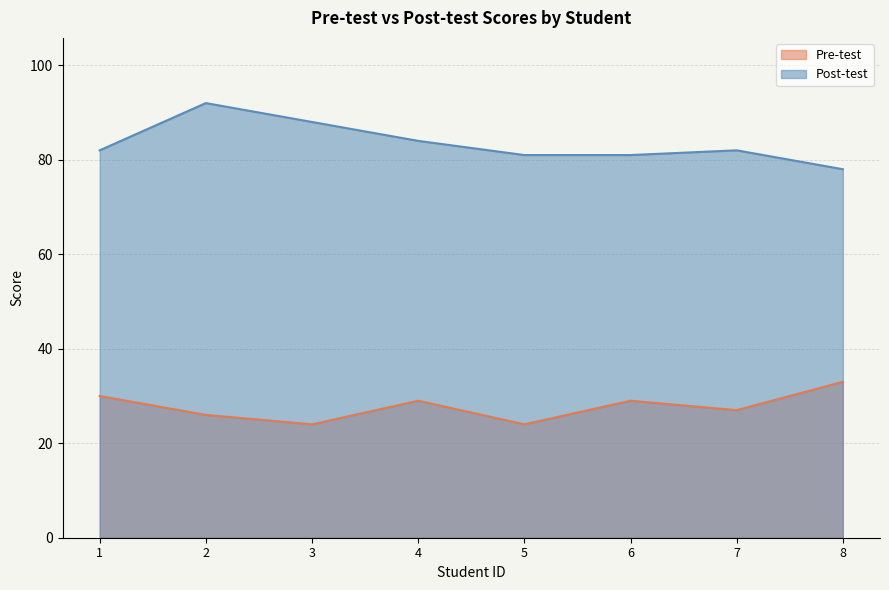

At how many categories does at least one series exceed 29?

8